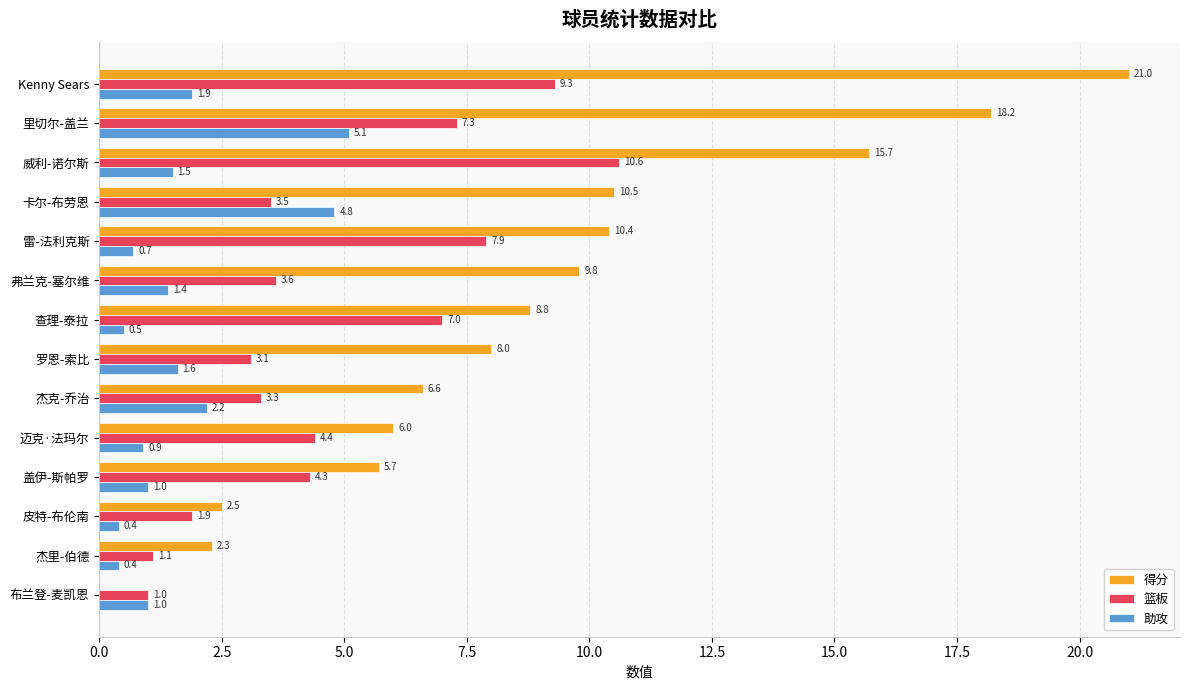

Which category has the highest value across all series?

Kenny Sears